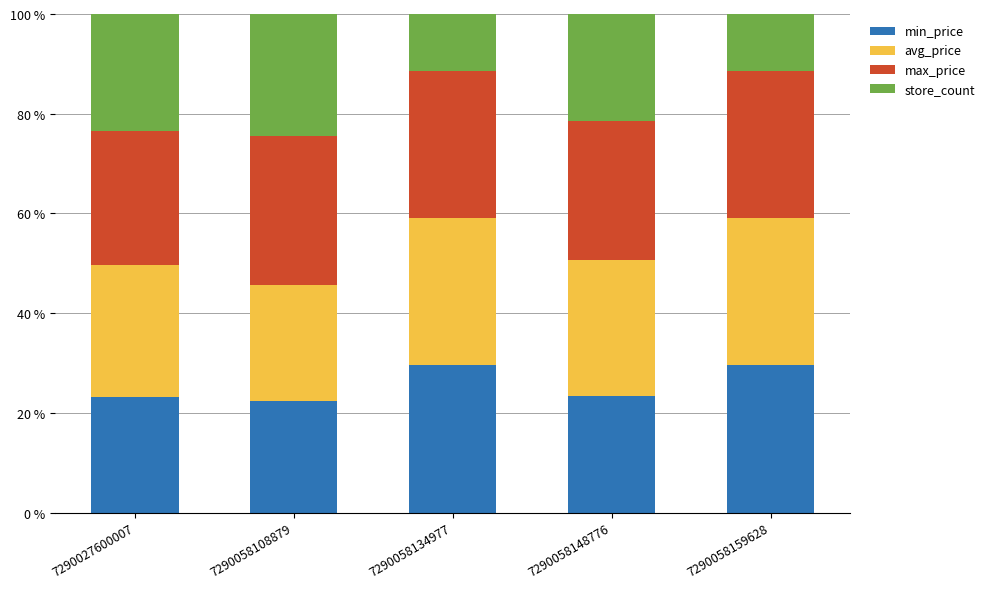

What is the total value across all series at 7290027600007?

100.0